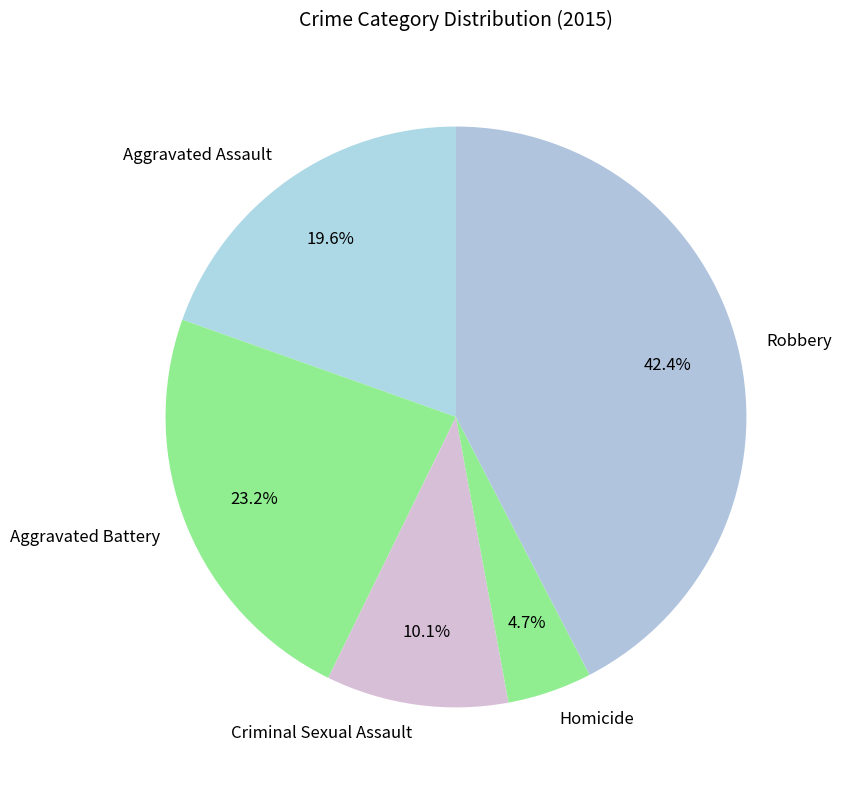

How many segments does this pie chart have?

5